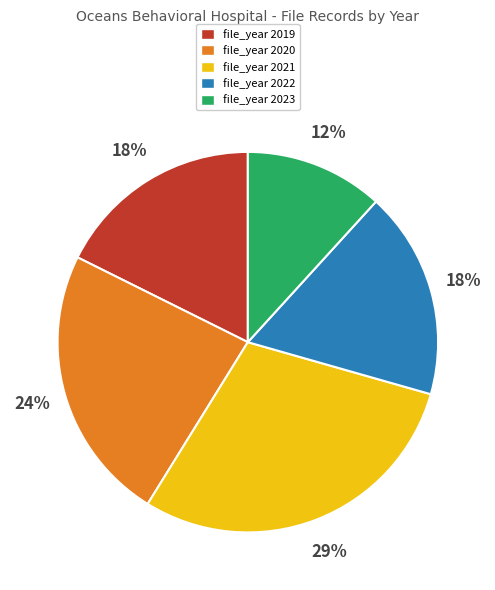

The file_year 2020 slice represents 24% of the pie. True or false?

True